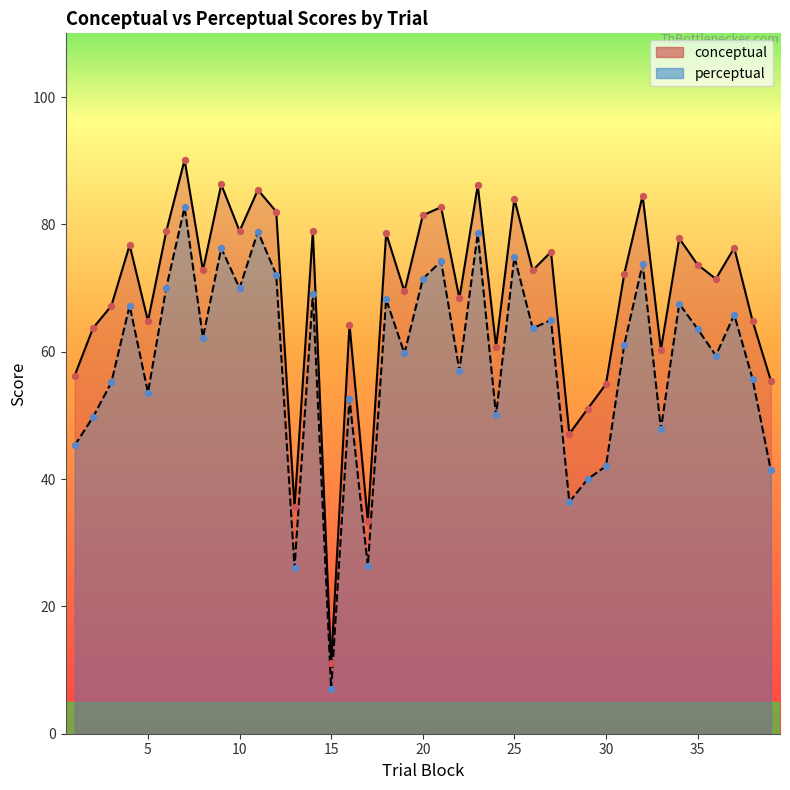

Which series contains the lowest Y value?

perceptual